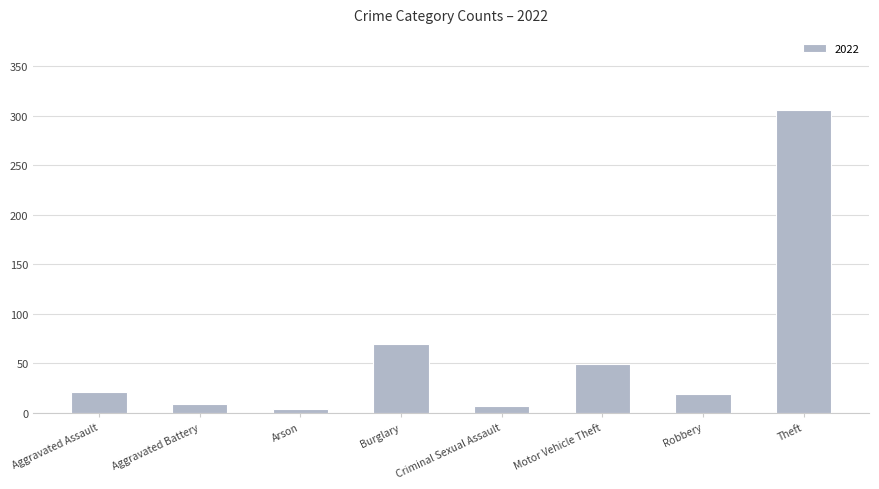

How many bars are there in total?

8